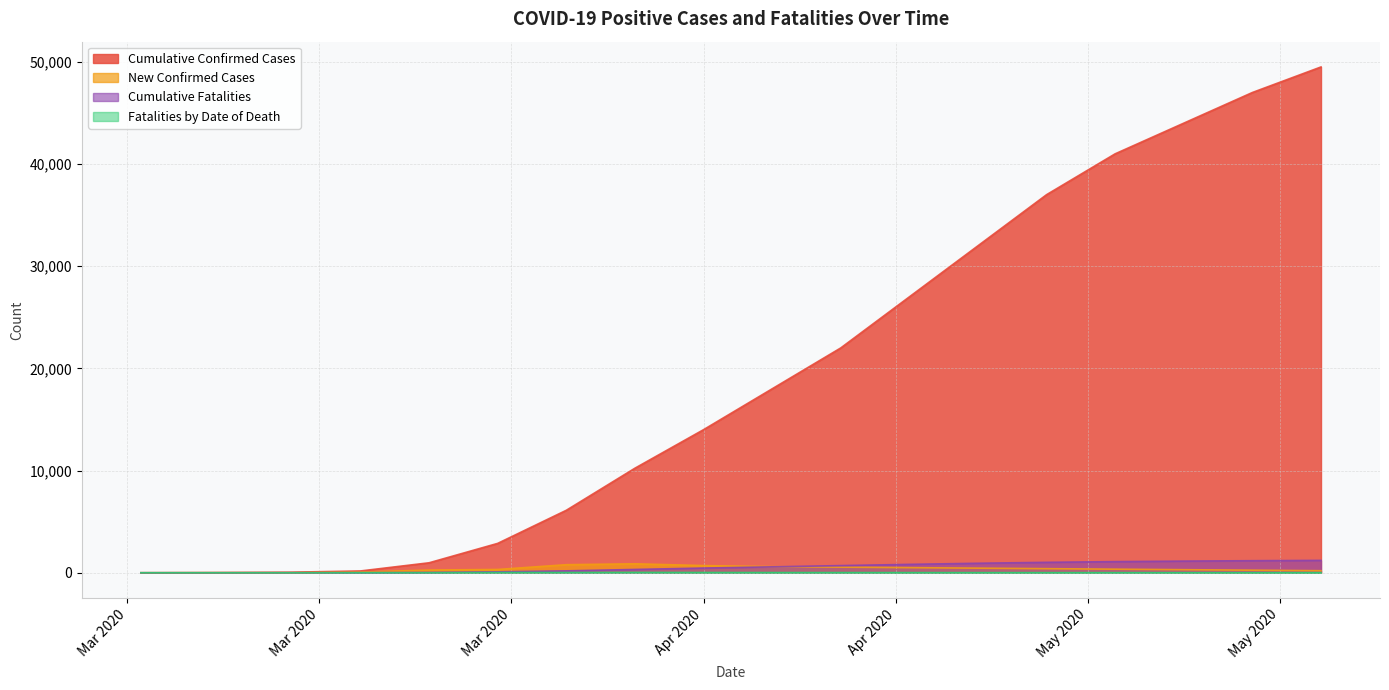

How many lines are shown in the chart?

4